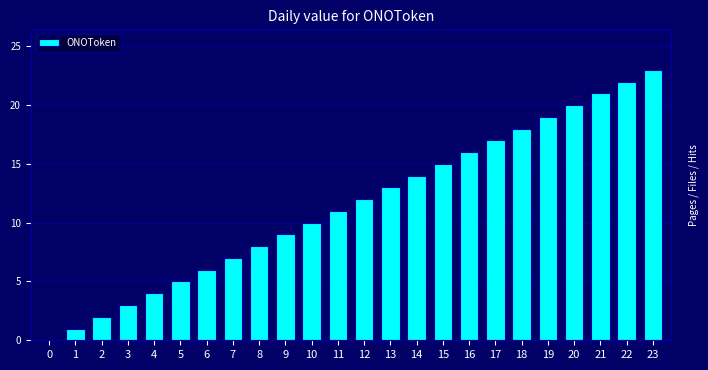

What is the greatest value displayed?

23